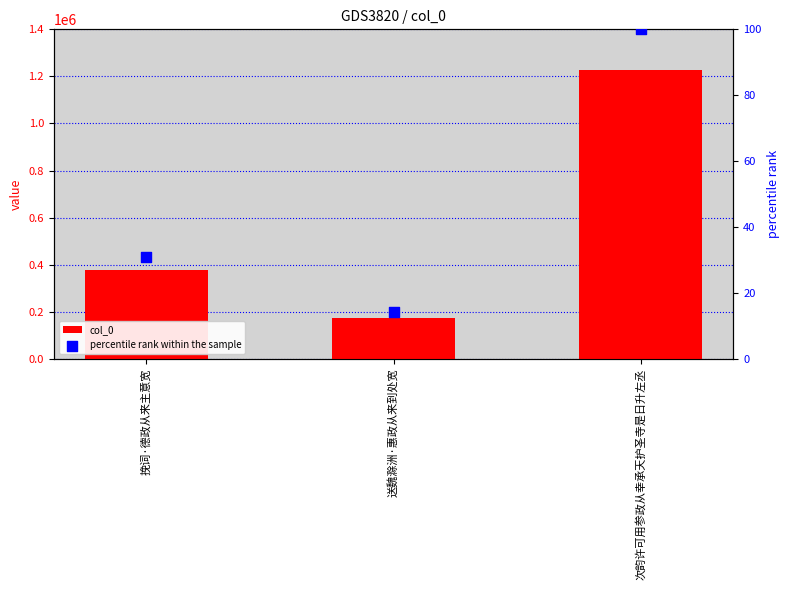

At how many categories does at least one series exceed 805171?

1